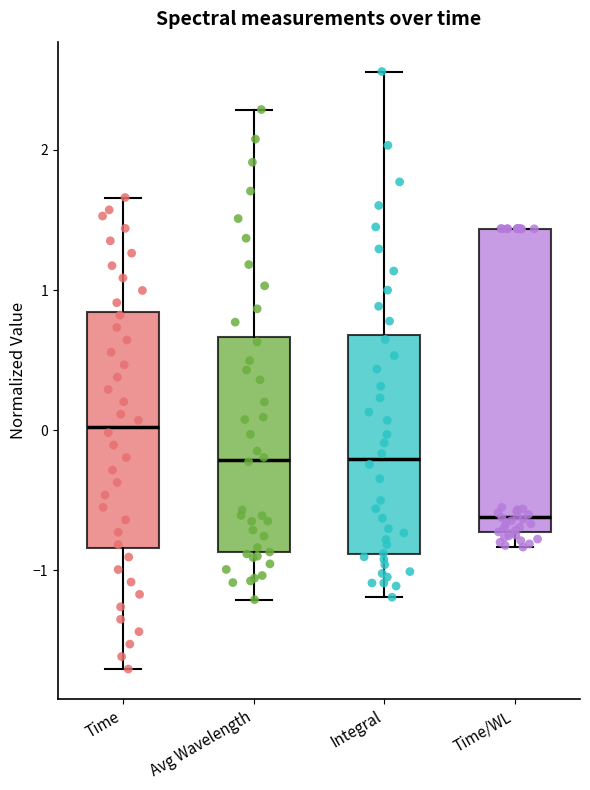

Comparing the boxes themselves (not the whiskers), which one is the tallest?

Time/WL